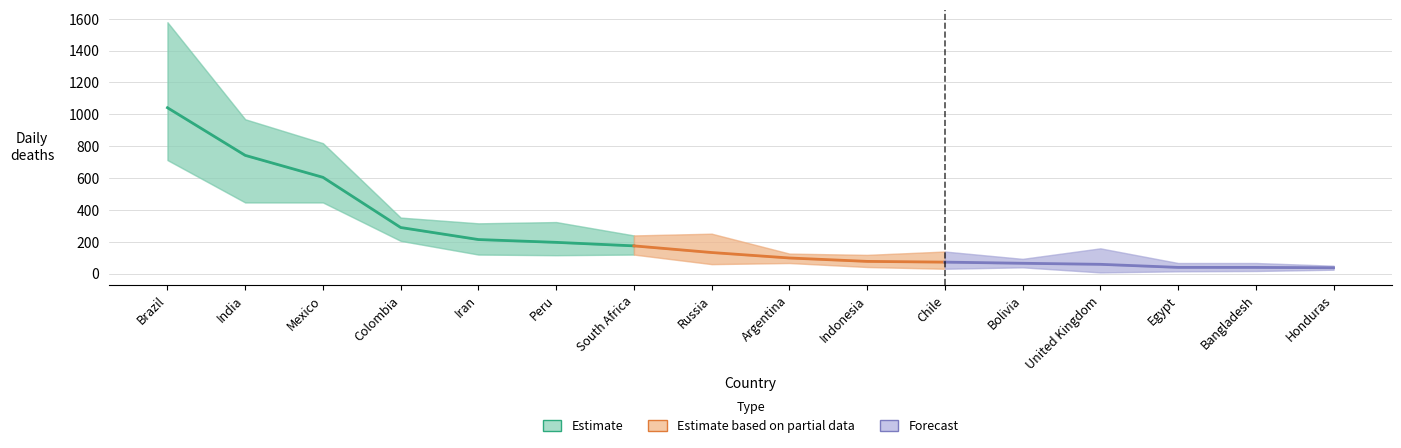

True or false: daily_deaths and daily_deaths_lower intersect in this chart.

False